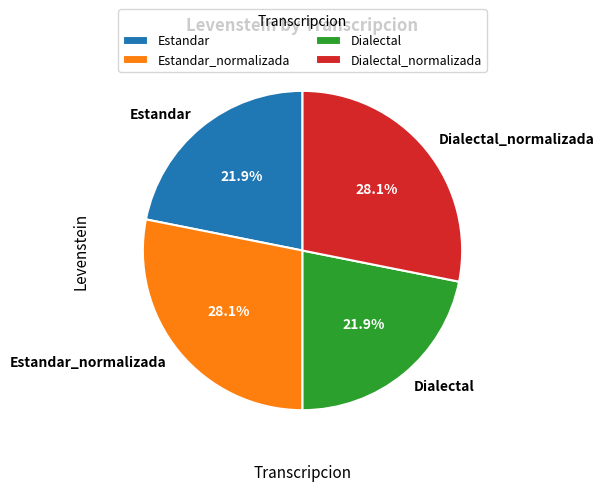

How many segments does this pie chart have?

4